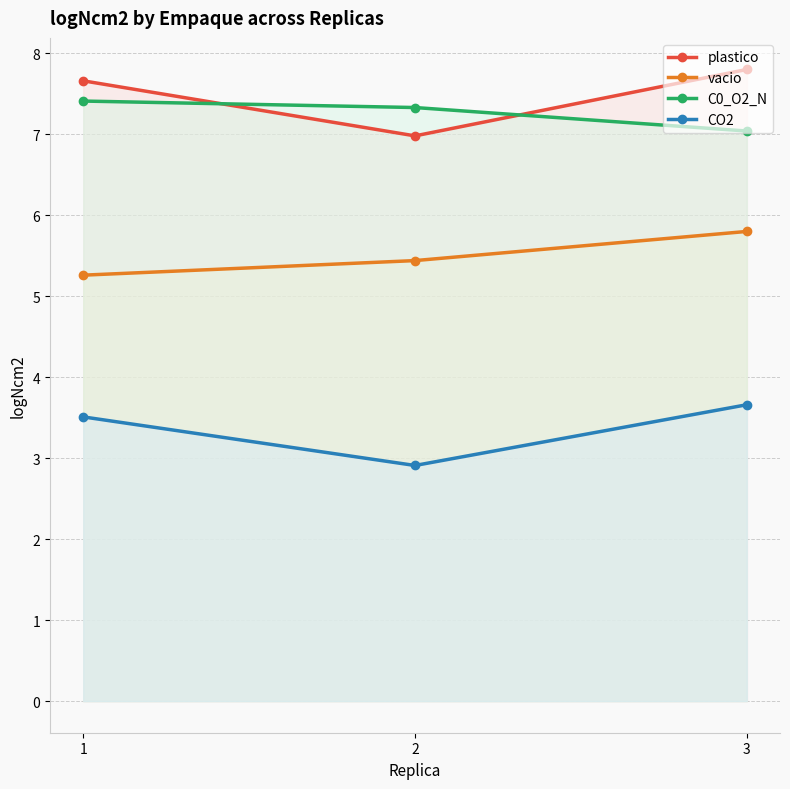

What is the total value across all series at 3?

24.3